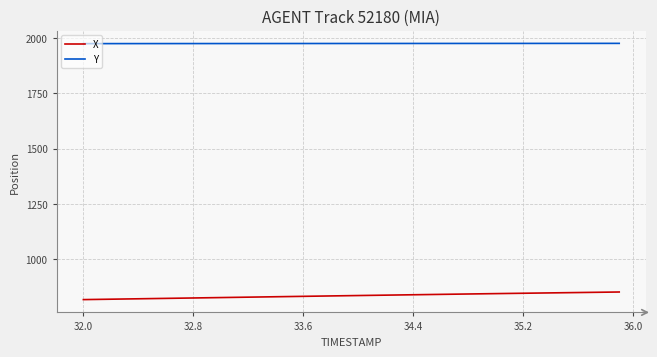

What is the greatest value displayed?

1976.4